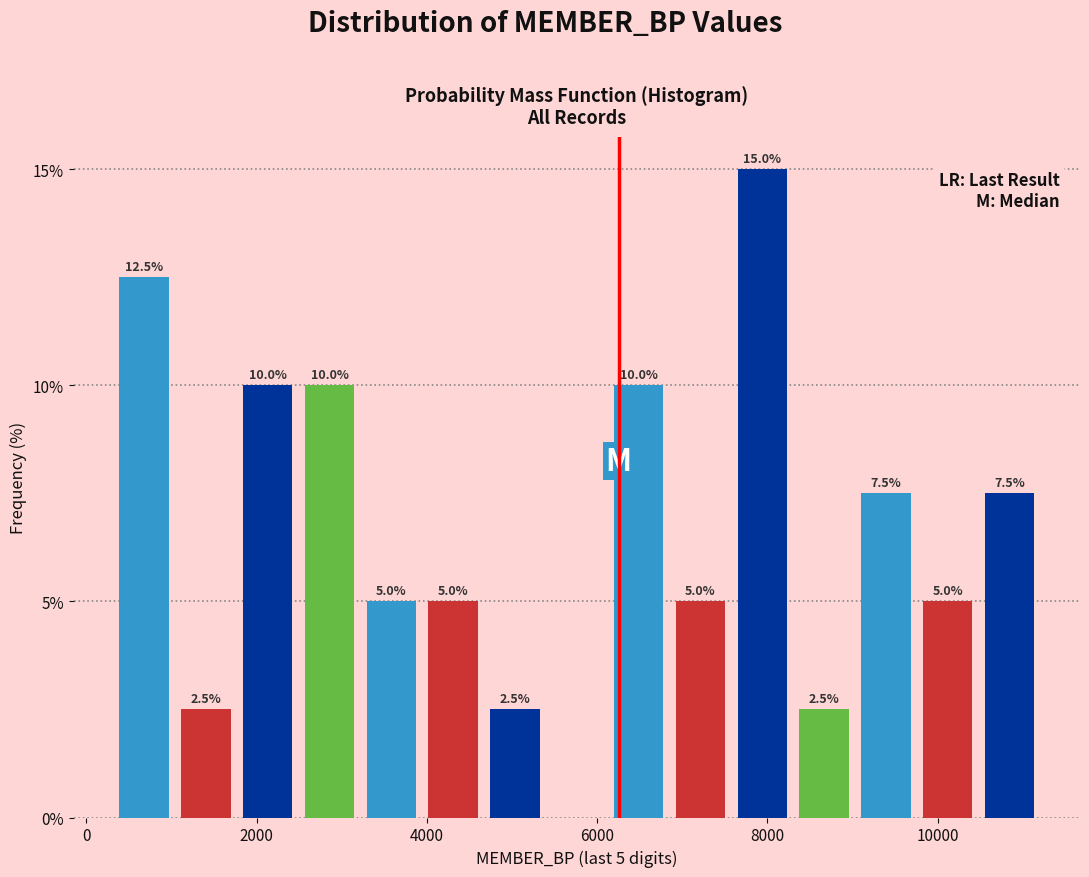

Read against the x-axis, roughly where is the centre of the tallest bar?

8000